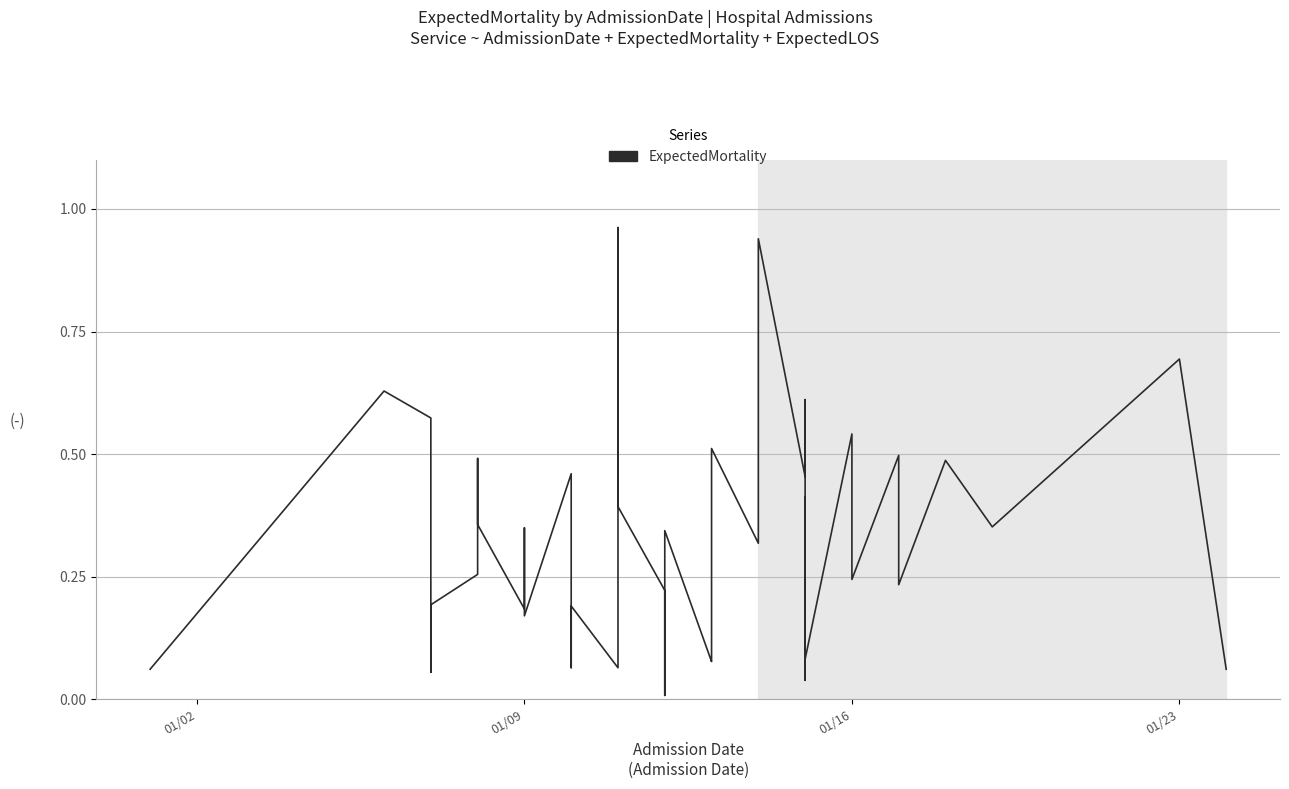

What is the average value?

0.3